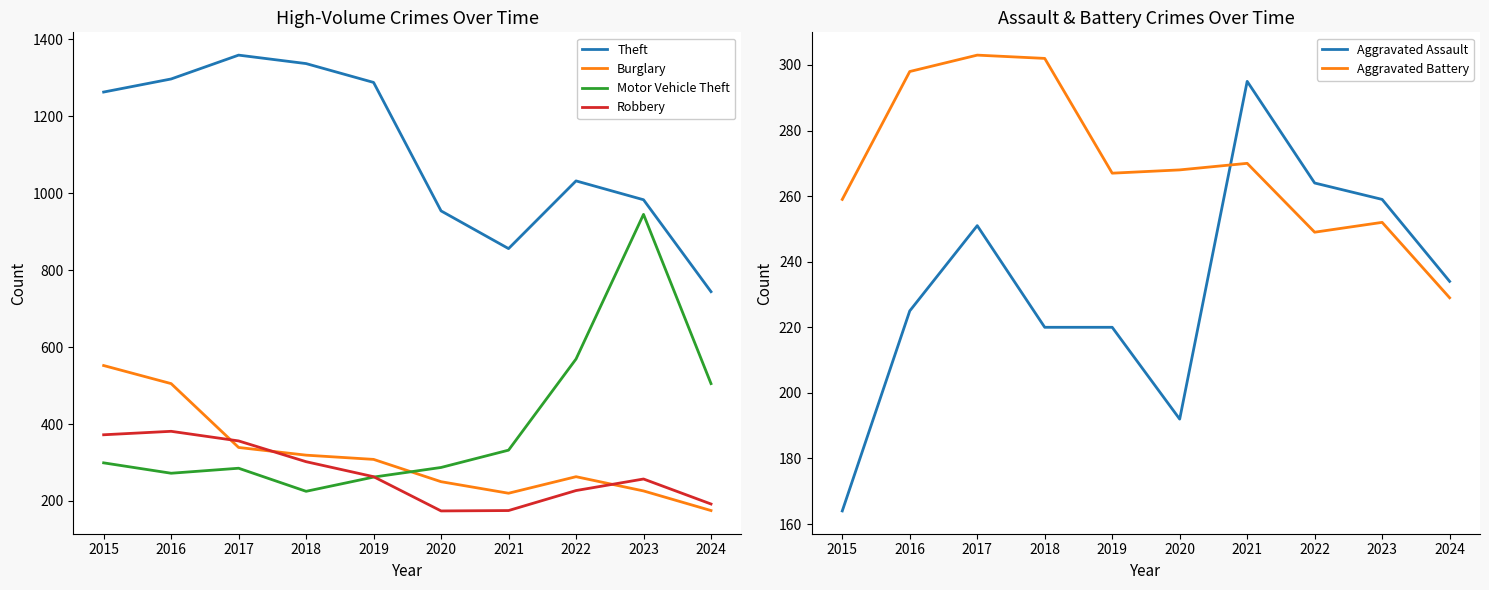

What value does the Motor Vehicle Theft series have at 2021?

332